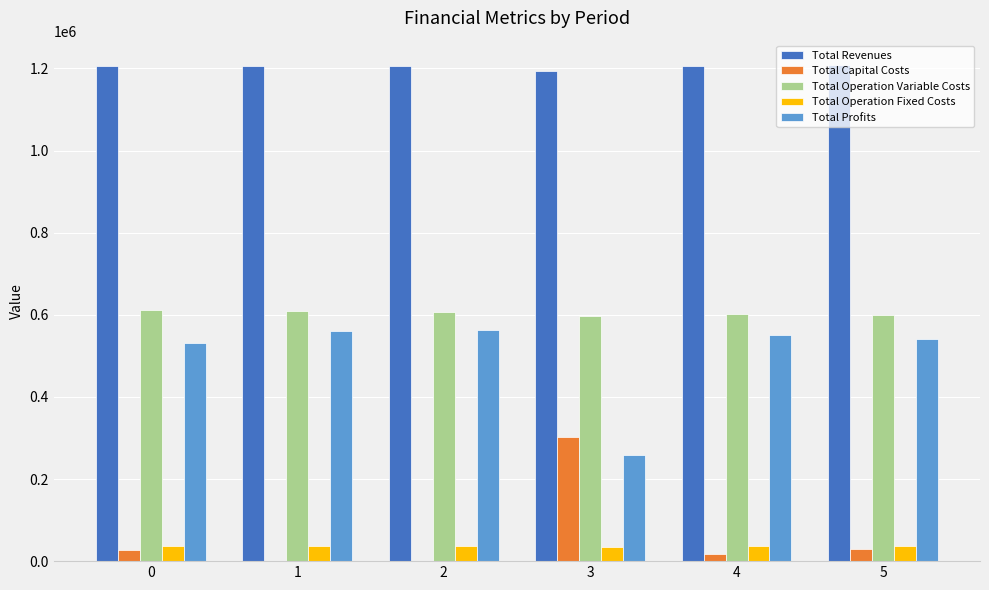

What is the sum of the Total Revenues values at 5 and 3?

2399946.4